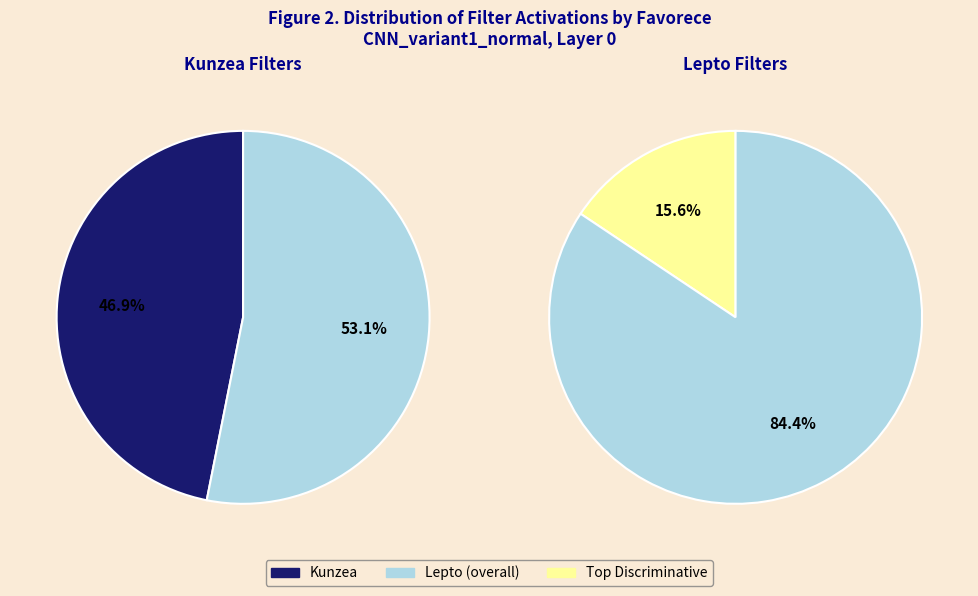

Which has a higher value, Kunzea or Lepto?

Lepto